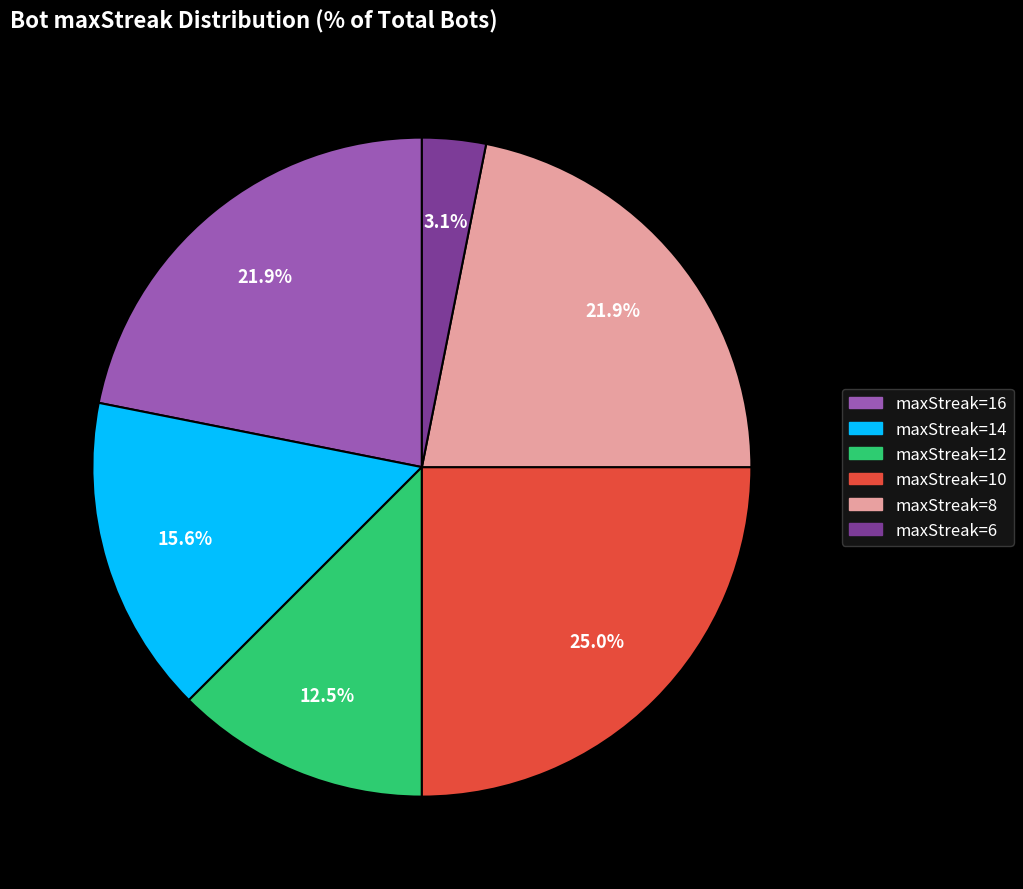

To the nearest percent, what is the combined percentage of maxStreak=10 and maxStreak=8?

47%